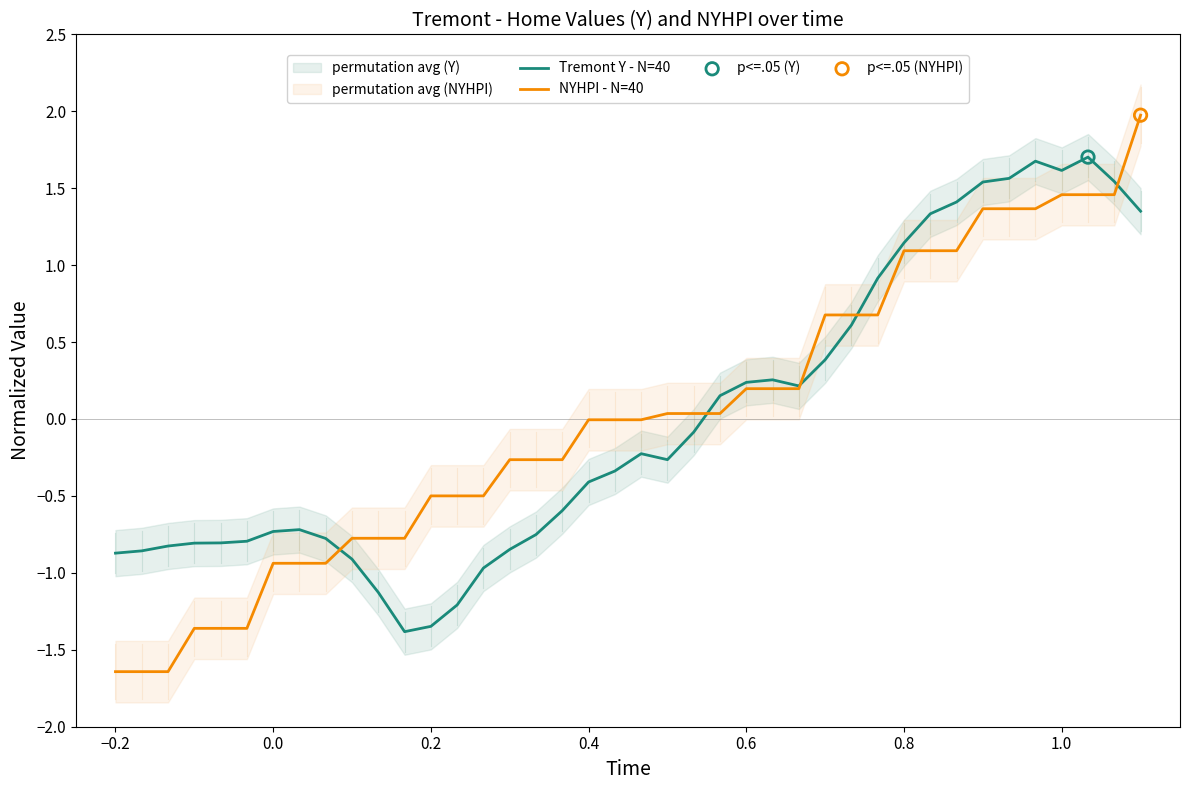

At how many categories does at least one series exceed 1?

10